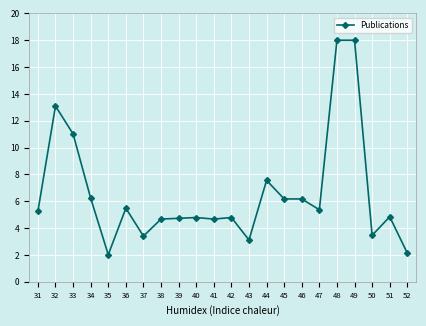

The value at 33 is 17.8. True or false?

False